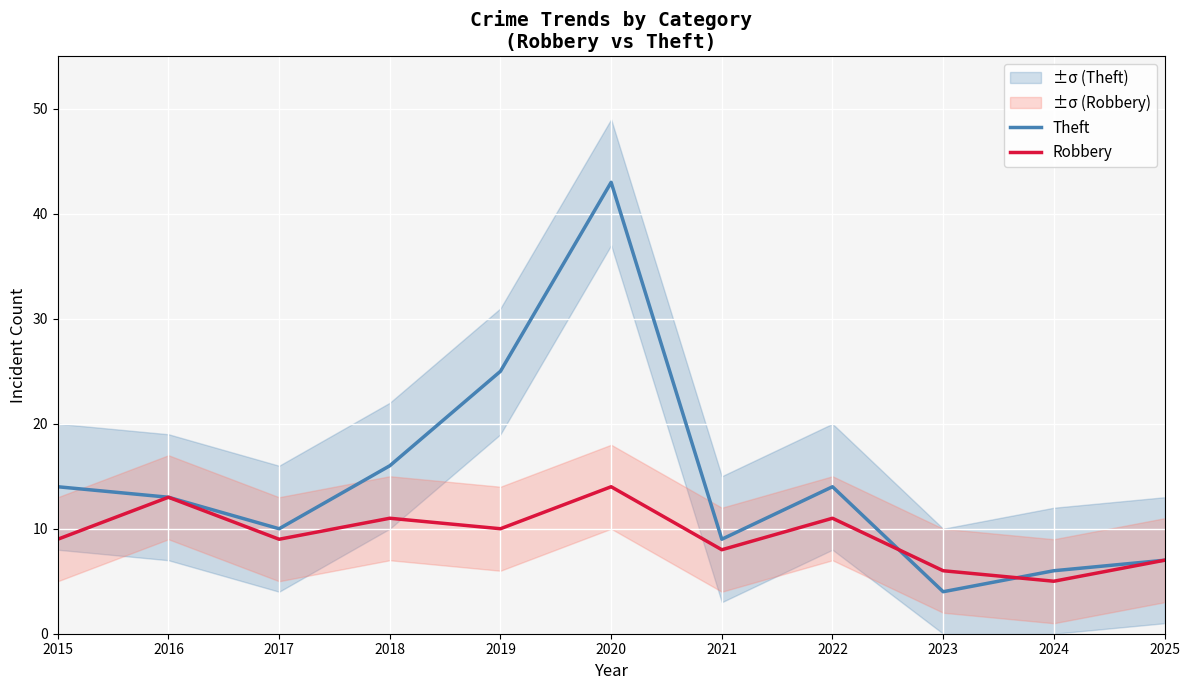

What is the difference between the highest and lowest values at 2019?

15